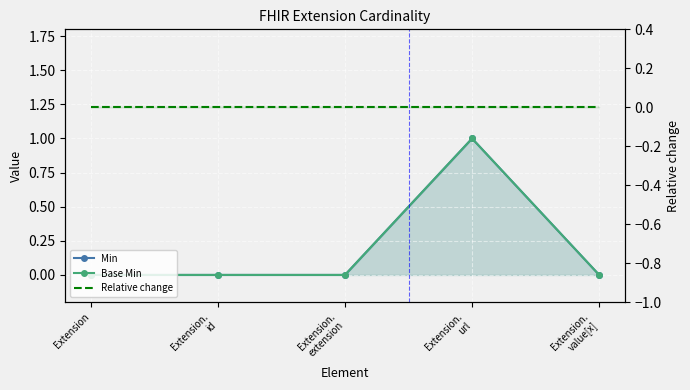

What value does the Min series have at Extension.
url?

1